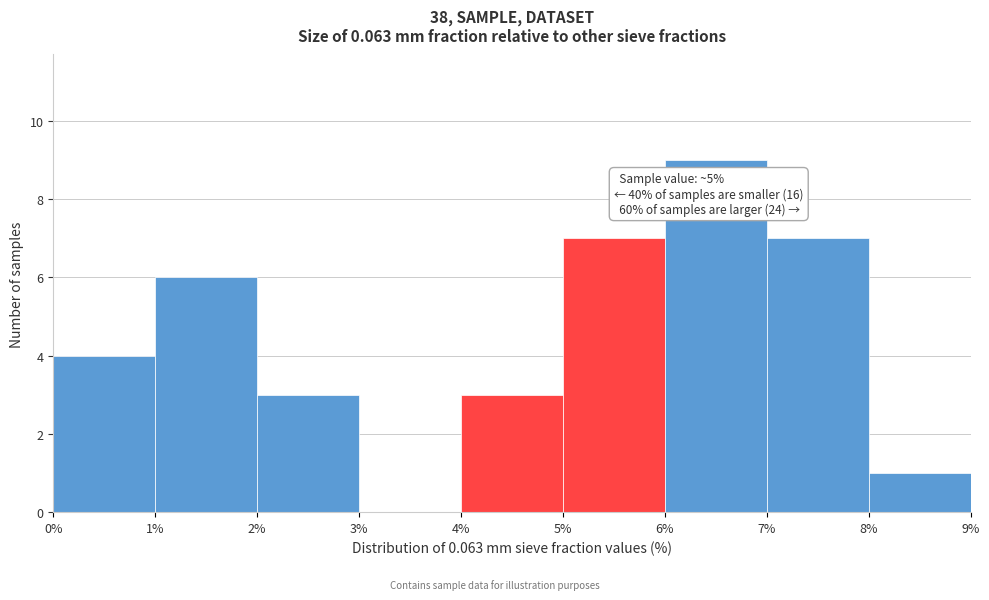

Over which range of the x-axis is the bar tallest?

6% to 7%